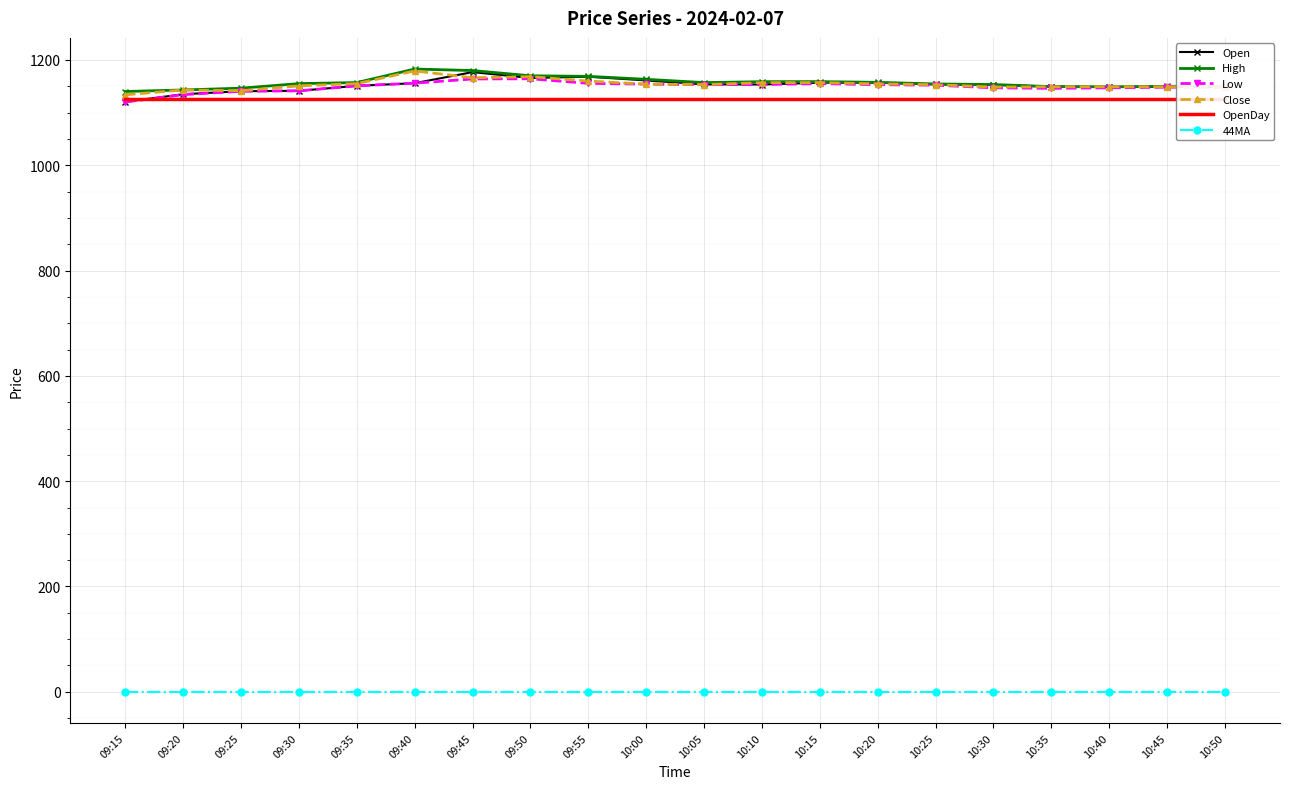

The Open series shows 1153.5 at 10:05. True or false?

True